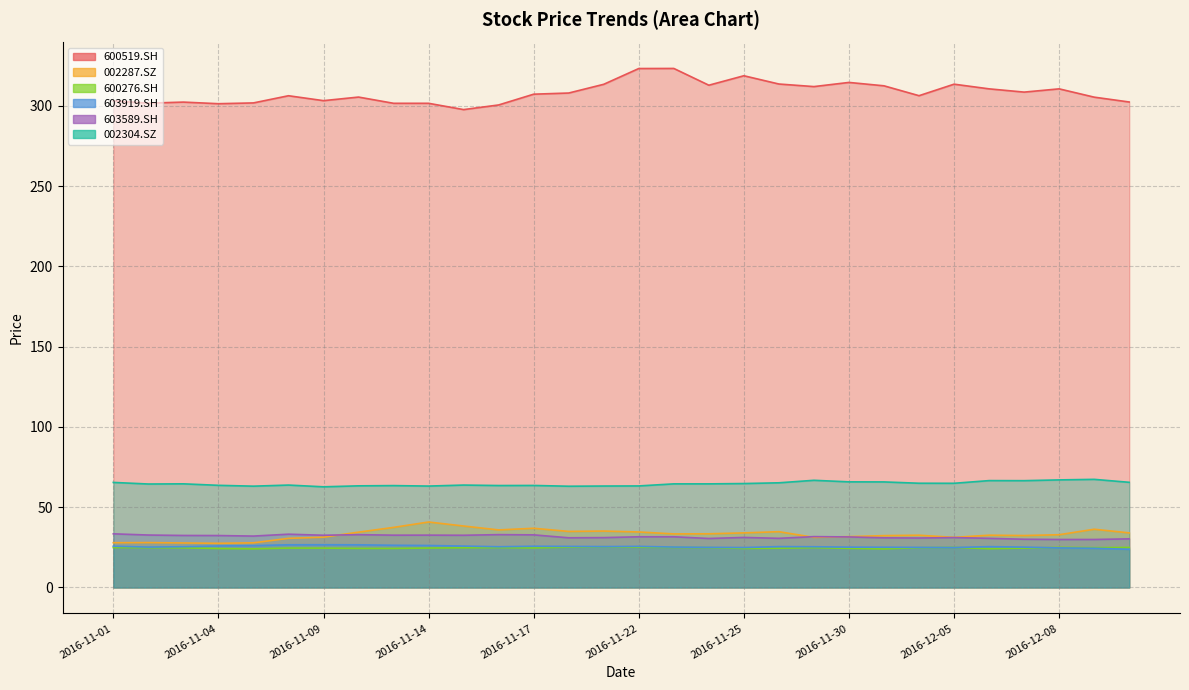

Is the value of 600519.SH at 2016-12-01 greater than the value of 002287.SZ at 2016-12-02?

Yes